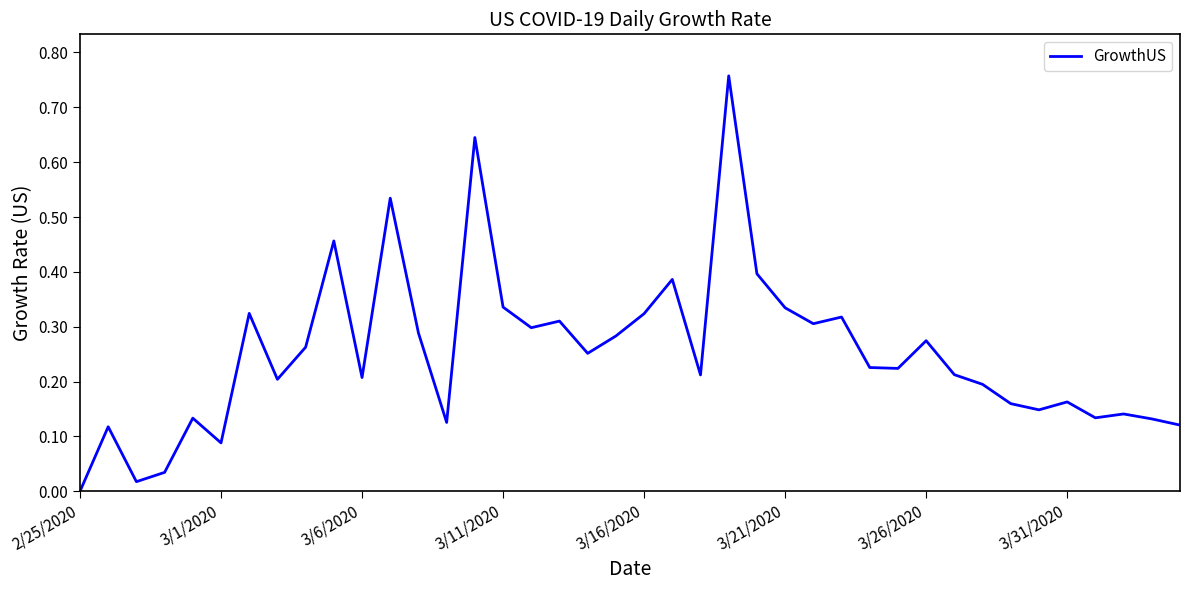

Which category has the lowest value across all series?

2/25/2020